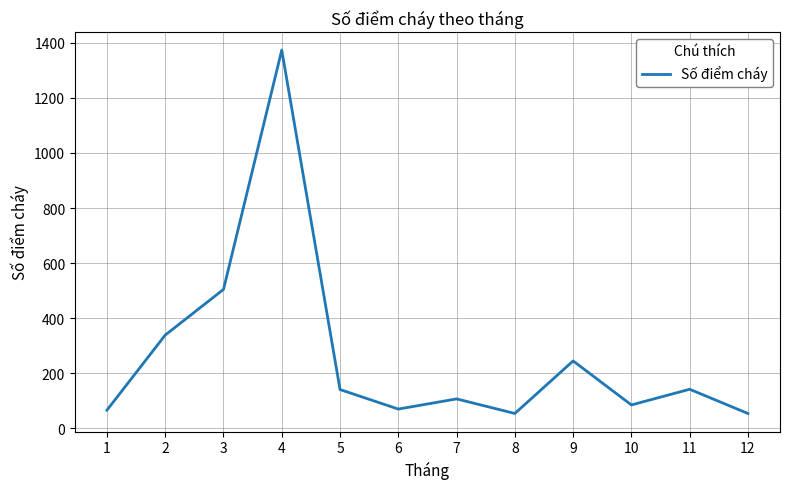

The value at 9 is 364. True or false?

False